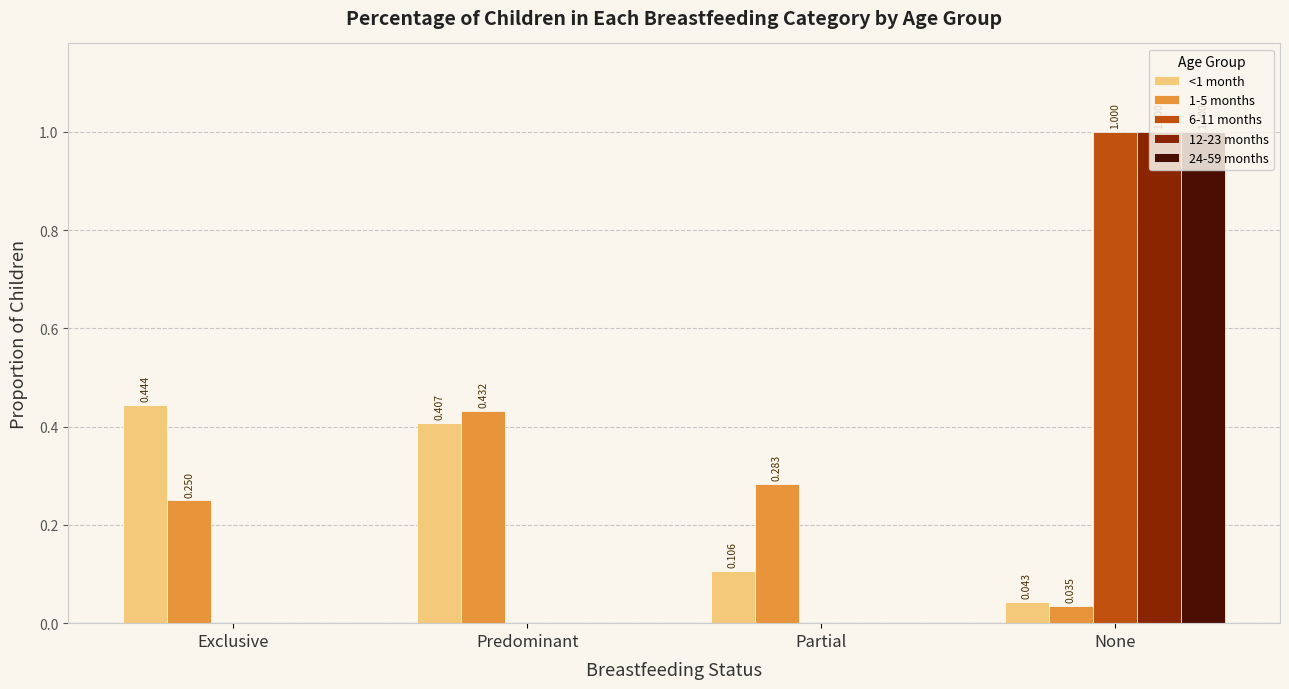

Which category has the highest value across all series?

None